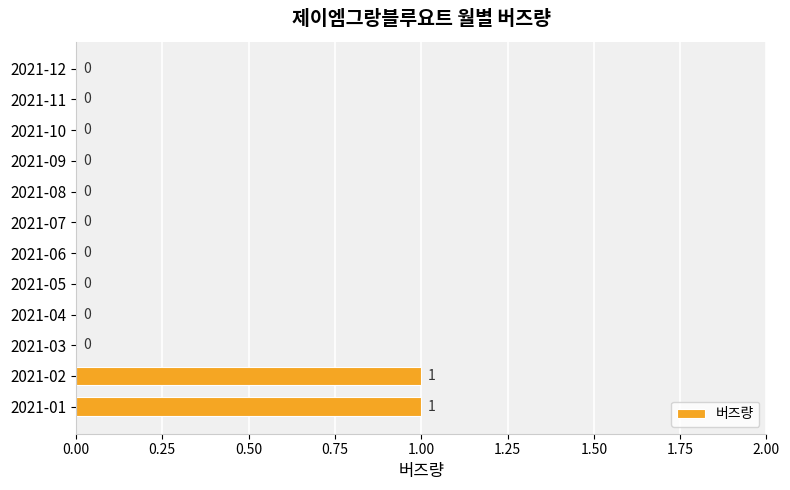

Reading bottom to top, extract all data points from this chart.

2021-01=1	2021-02=1	2021-03=0	2021-04=0	2021-05=0	2021-06=0	2021-07=0	2021-08=0	2021-09=0	2021-10=0	2021-11=0	2021-12=0